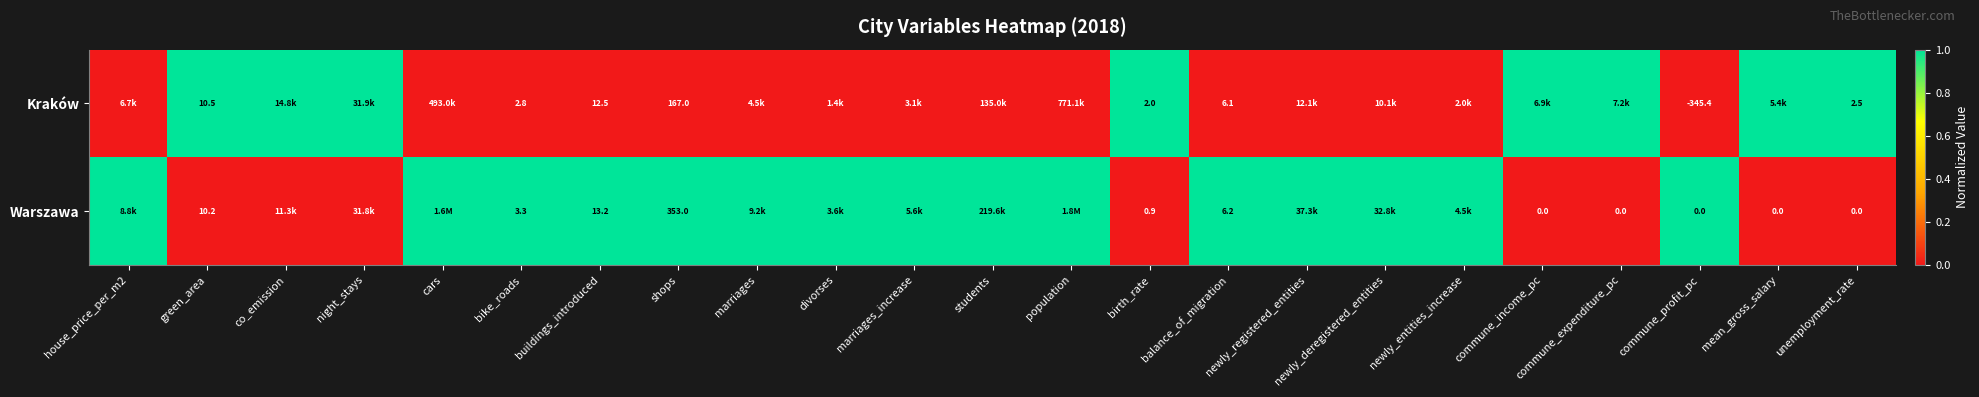

What is the difference between the highest and lowest values at birth_rate?

1.1